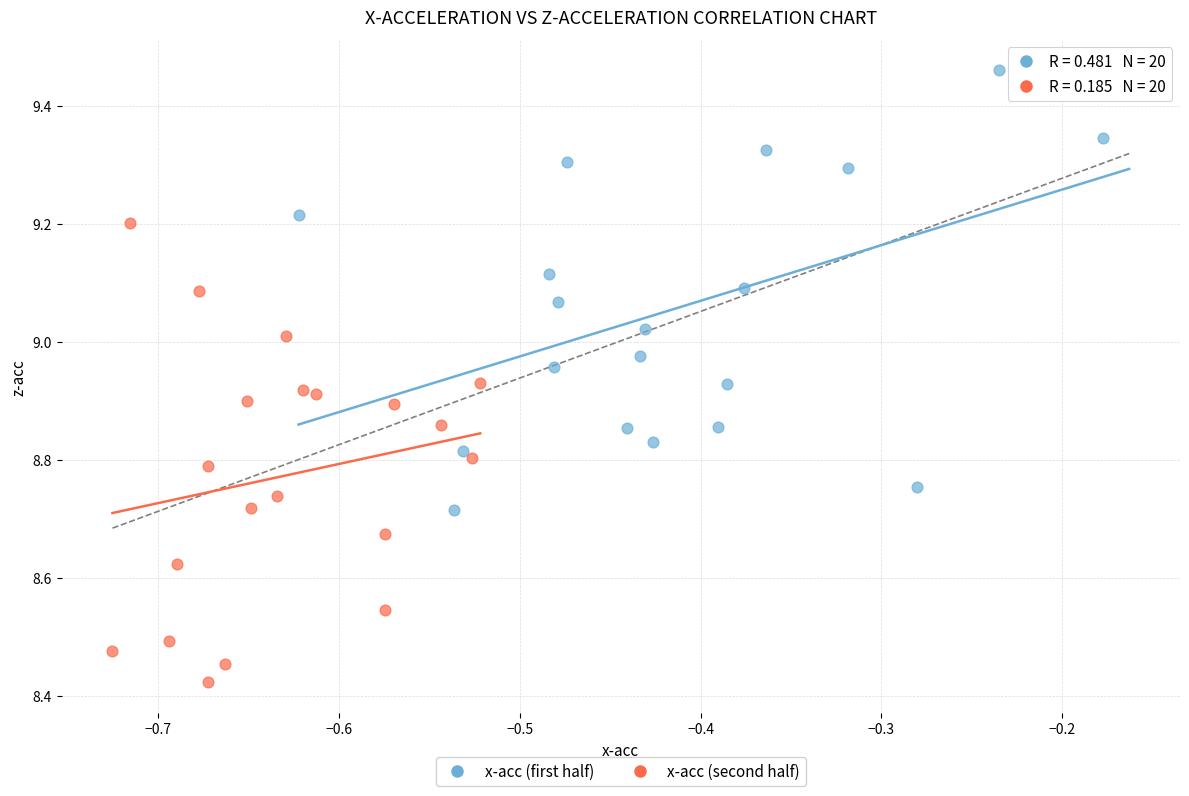

Which series contains the lowest Y value?

x-acc (second half)